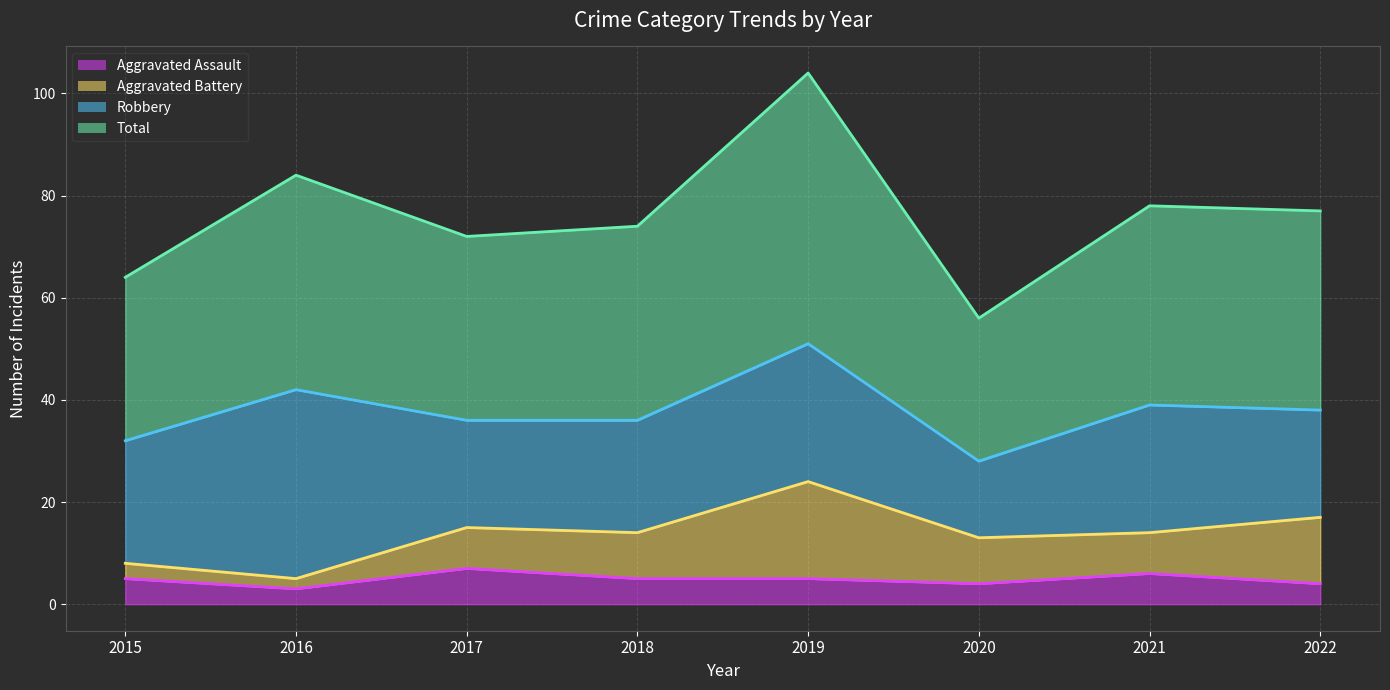

True or false: Total and Aggravated Assault intersect in this chart.

False